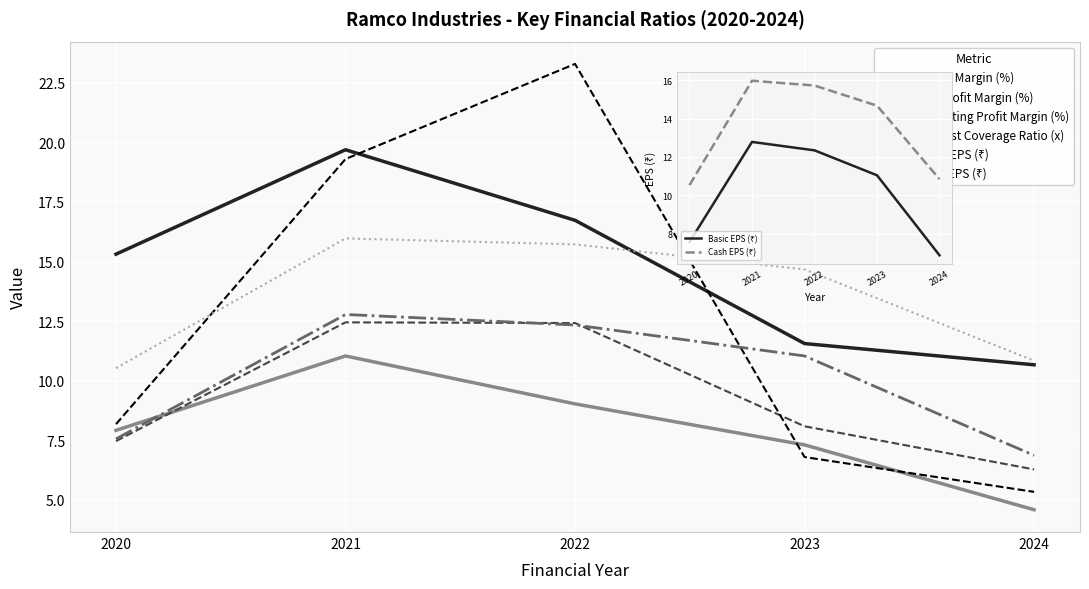

Where do Basic EPS (₹) and Interest Coverage Ratio (x) first cross each other?

2022 and 2023